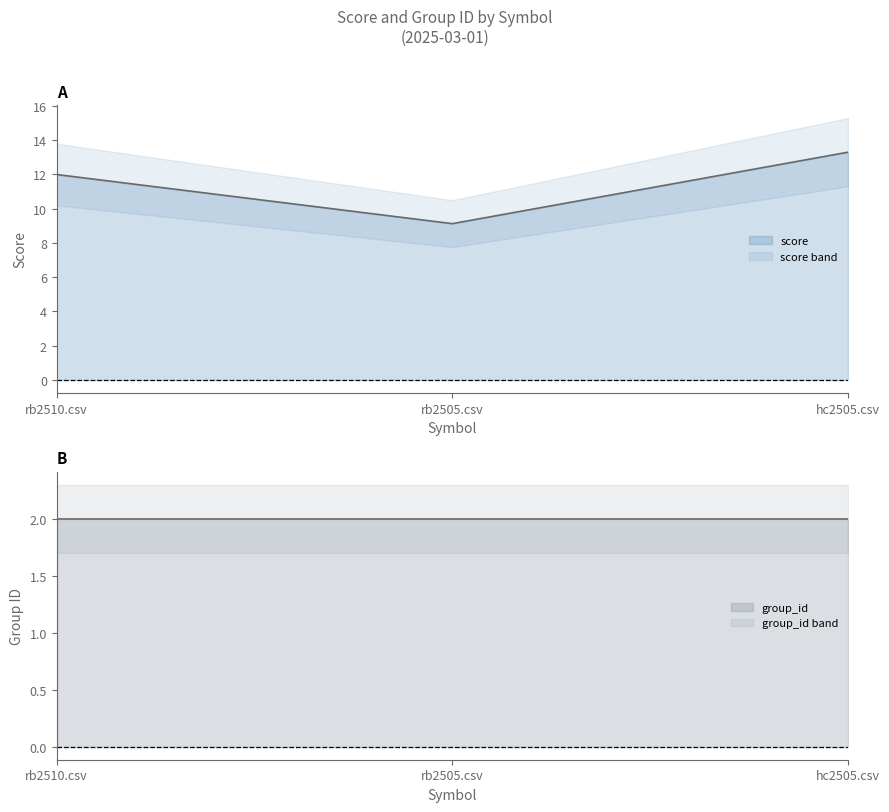

How many data points does each series have?

3